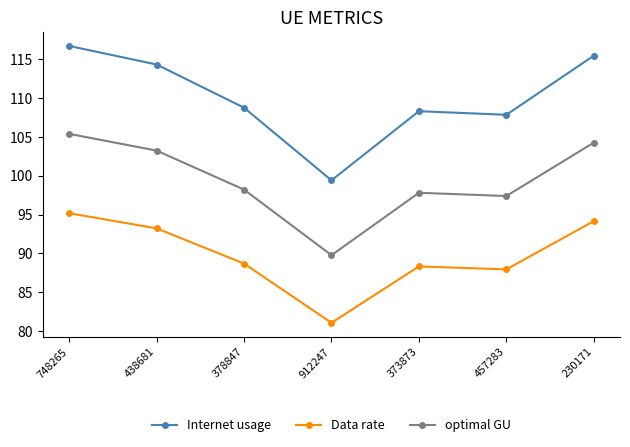

What is the minimum value shown in the chart?

81.1